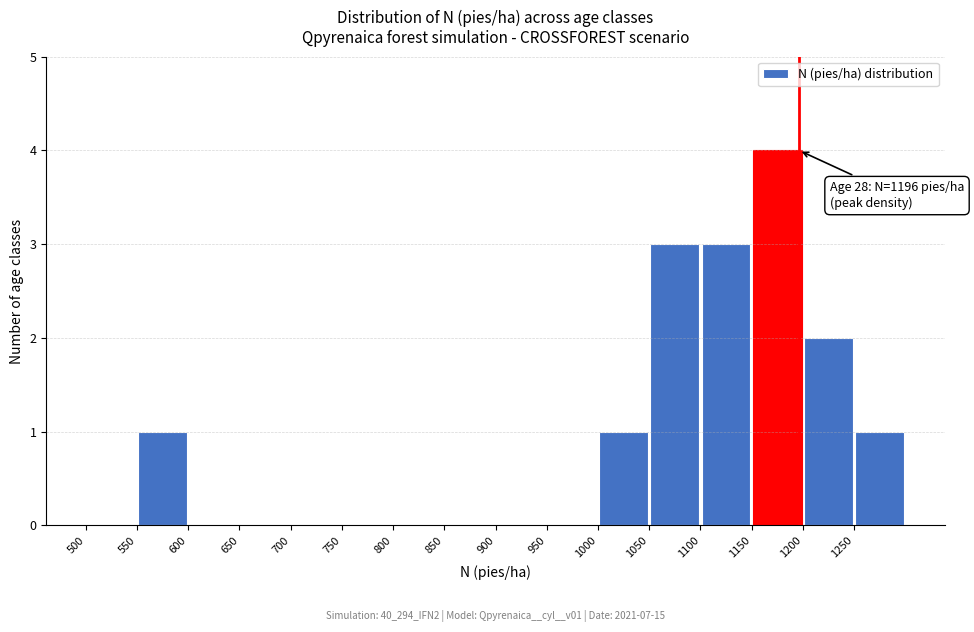

Over which range of the x-axis is the bar tallest?

1150 to 1200